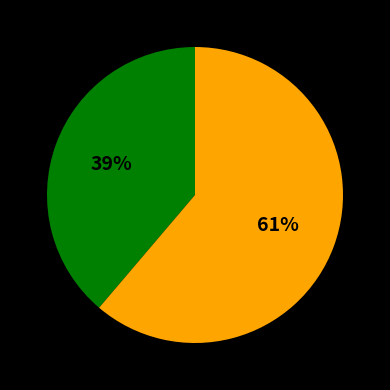

Is there any slice that represents more than half of the pie?

Yes